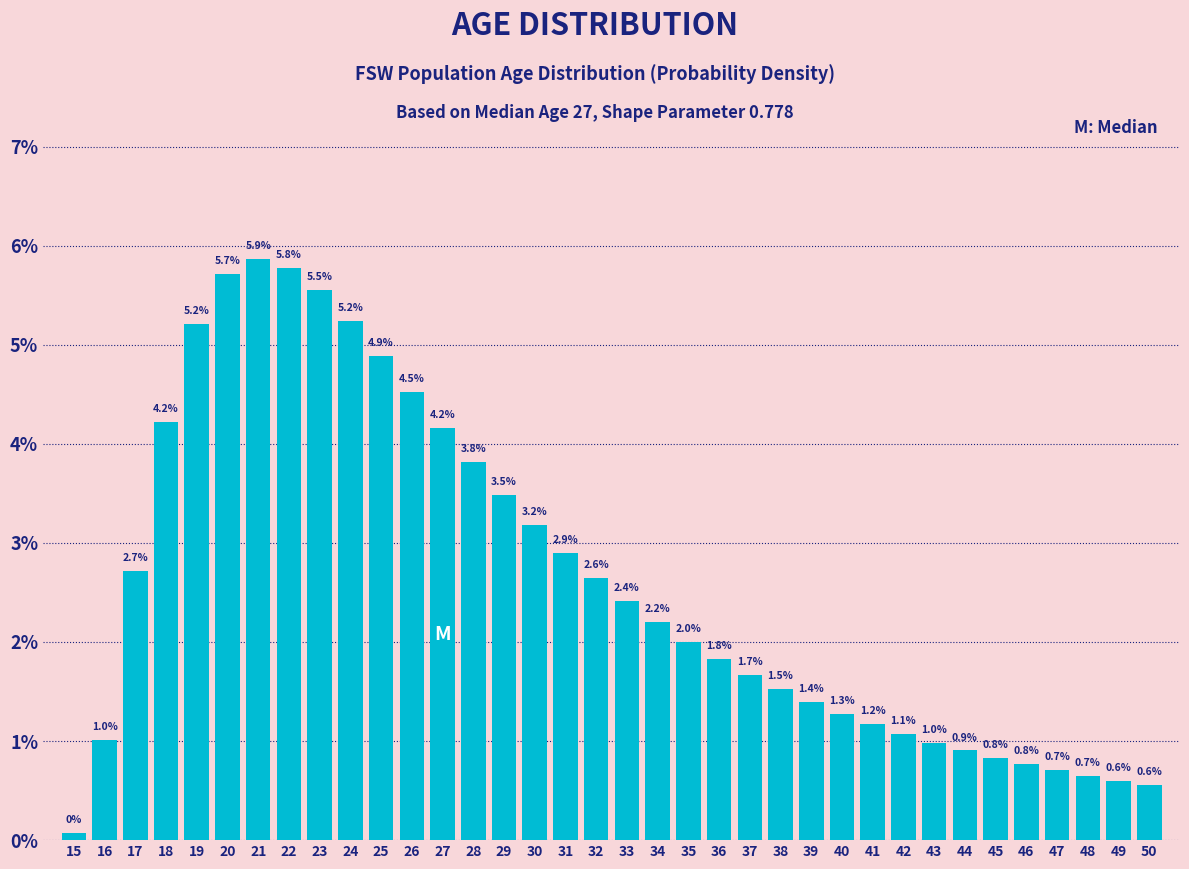

Are the bars horizontal?

No